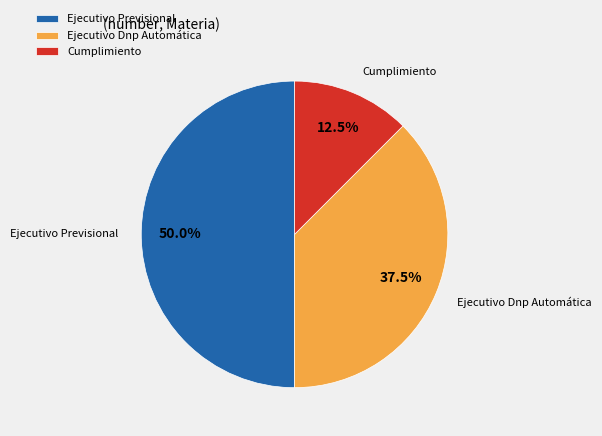

Is it true that Ejecutivo Previsional is 37% of the pie?

False